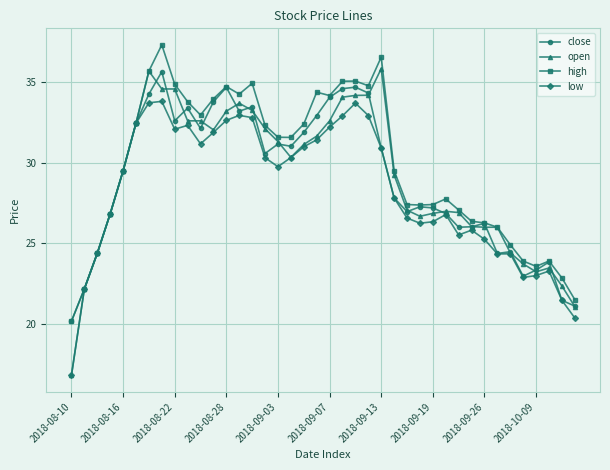

True or false: open has more than 2 interior local peaks.

True